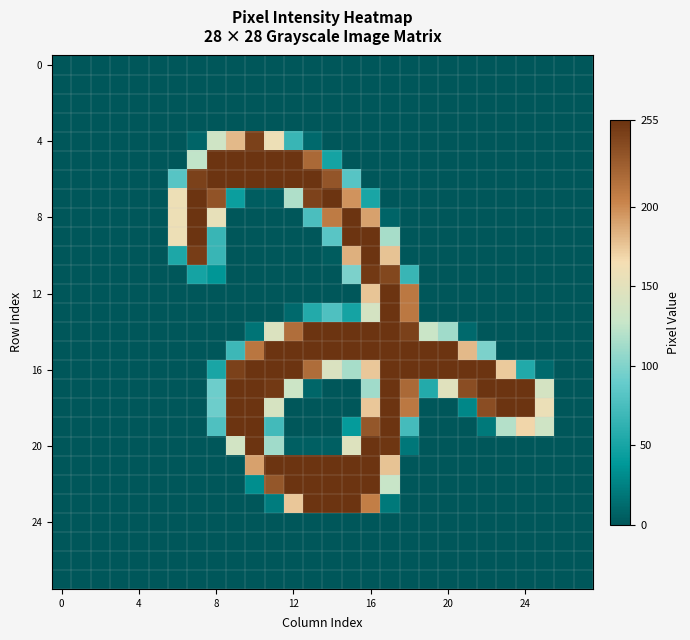

At which category does the chart reach its peak across all series?

10